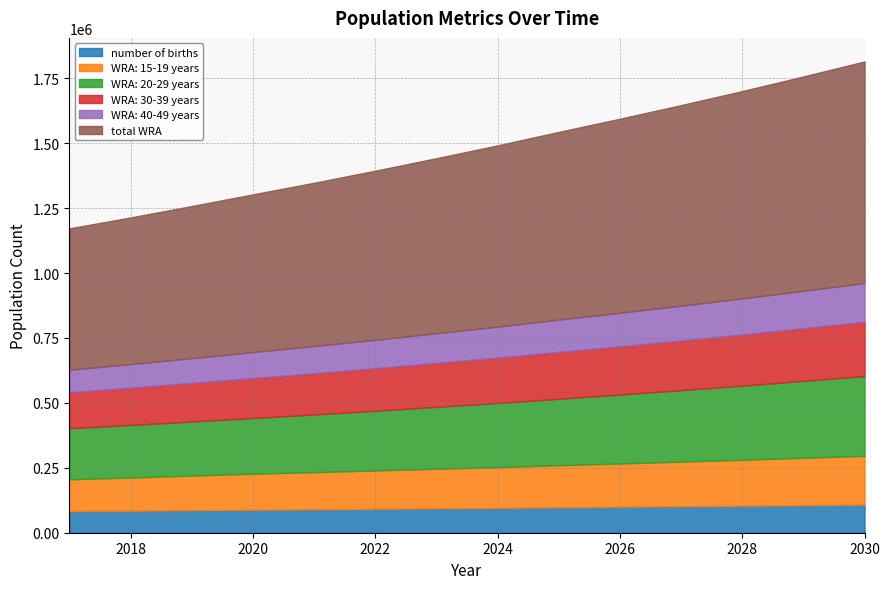

True or false: WRA: 15-19 years and WRA: 30-39 years intersect in this chart.

False